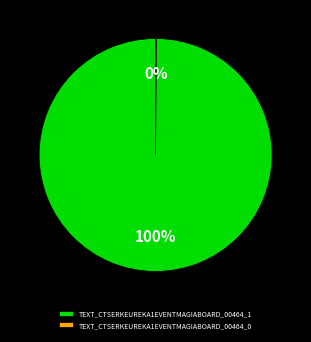

To the nearest percent, what is the average slice percentage?

50%